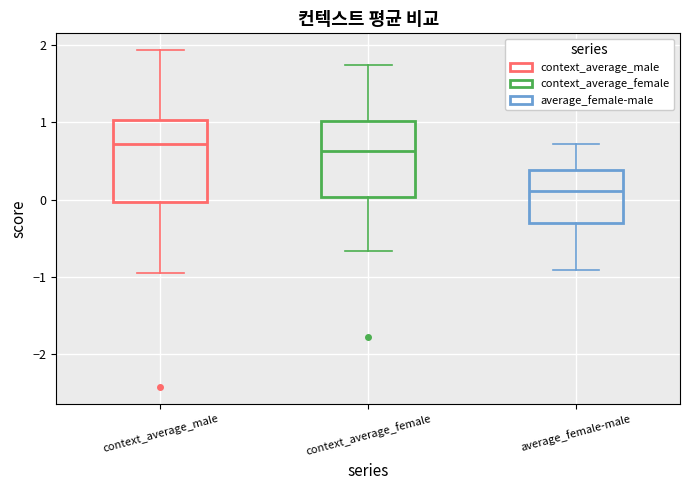

Reading left to right, read every box against the y-axis: the position of its median line, the range the box covers, and the ends of its whiskers. The values are not printed on the chart, so give them approximately, as read against the axis.

context_average_male: median 0.7, box 0.0 to 1.0, whiskers -1.0 to 1.9
context_average_female: median 0.6, box 0.0 to 1.0, whiskers -0.7 to 1.7
average_female-male: median 0.1, box -0.3 to 0.4, whiskers -0.9 to 0.7